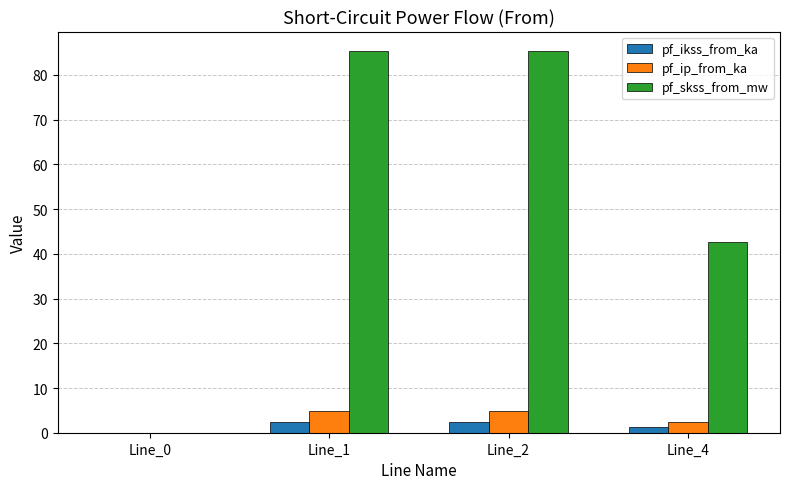

Are the bars horizontal?

No